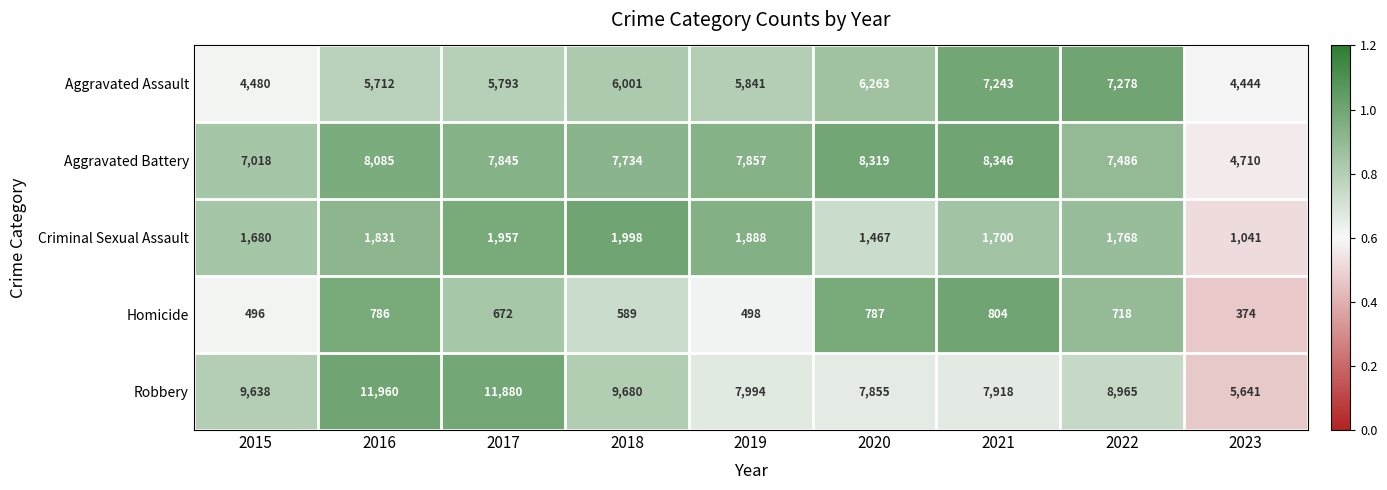

What is the sum of all Criminal Sexual Assault values?

15330